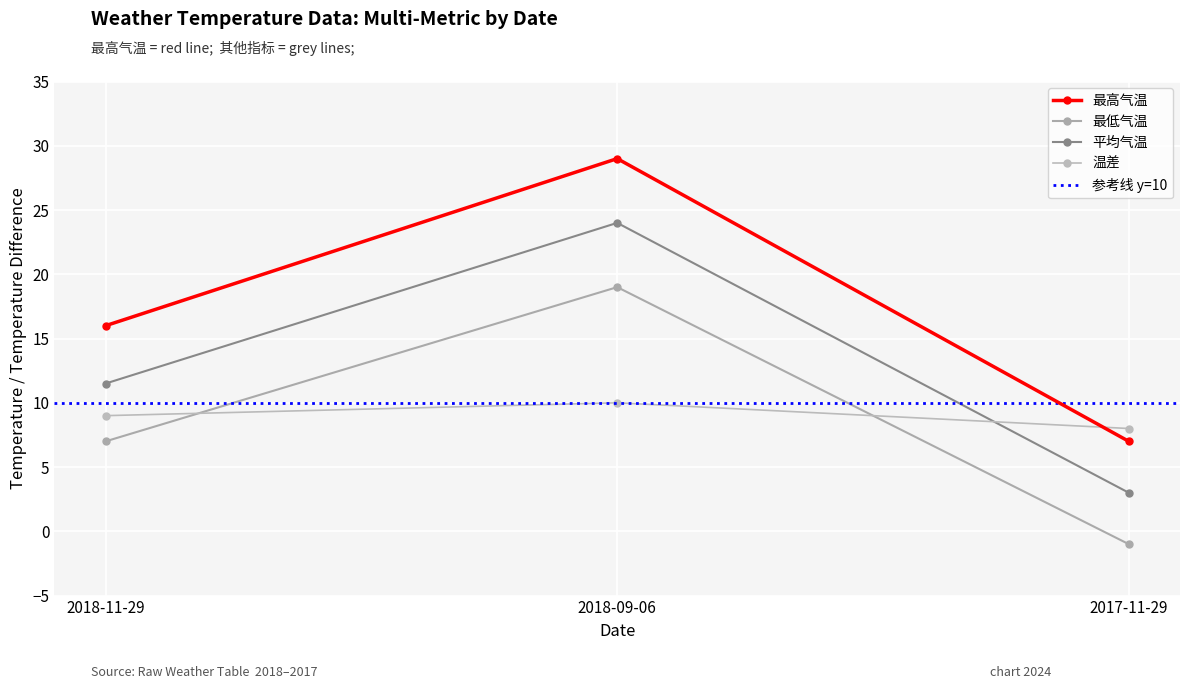

Count the 最低气温 values in the range -1 to 19.

3